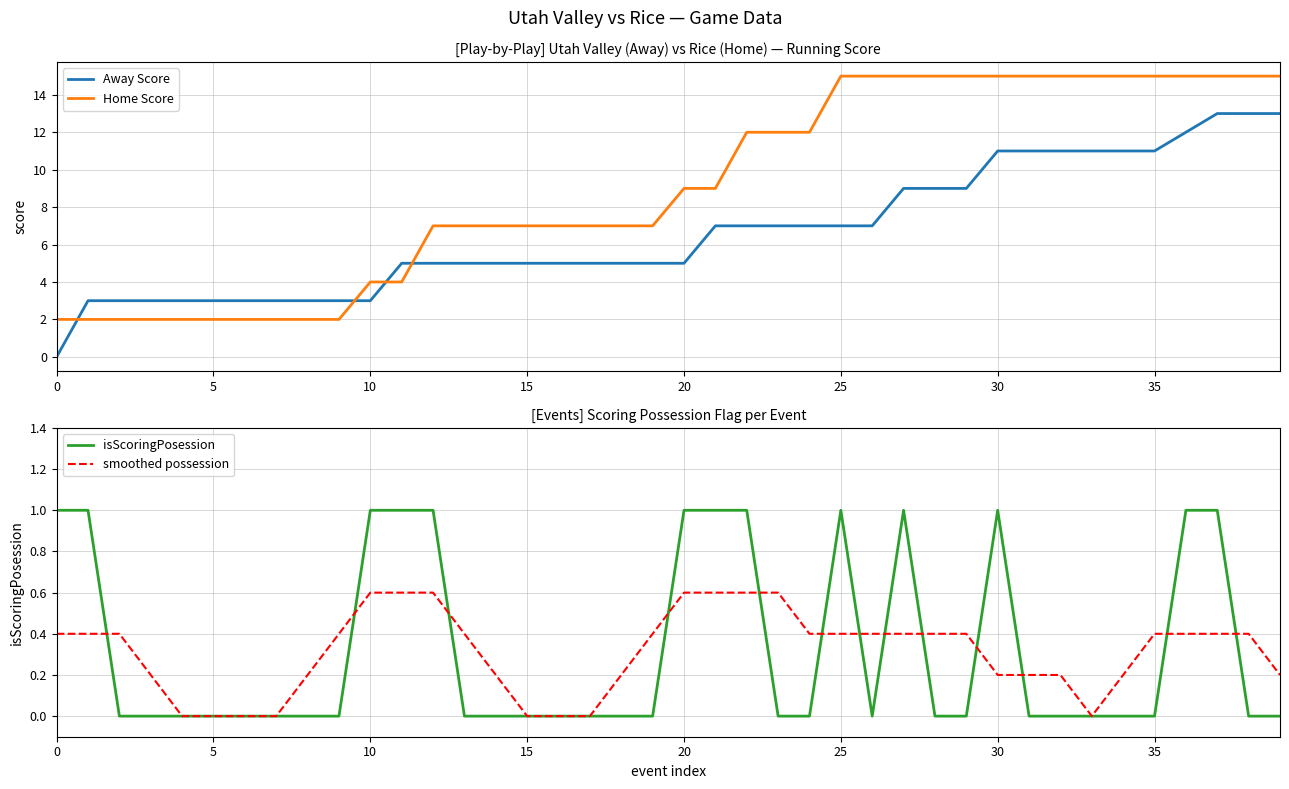

How many values in smoothed possession are above zero?

32